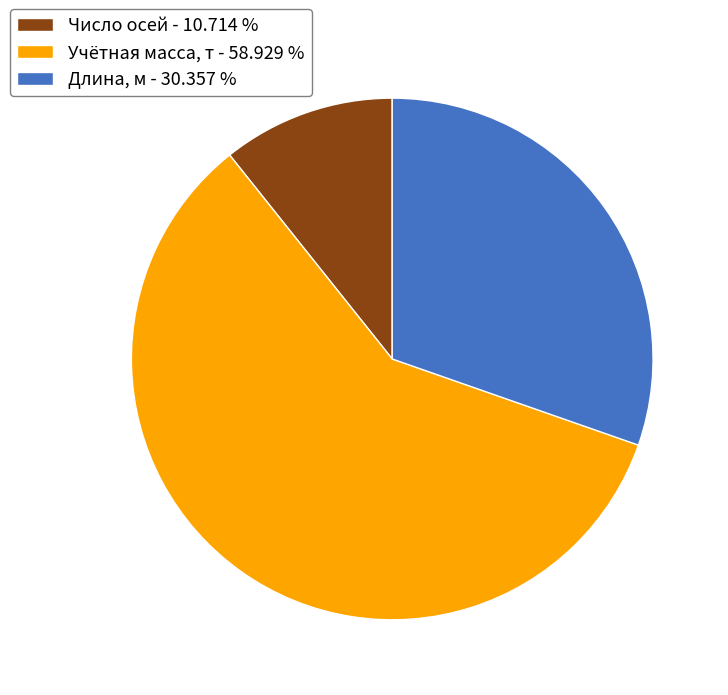

Which slice is the smallest?

Число осей